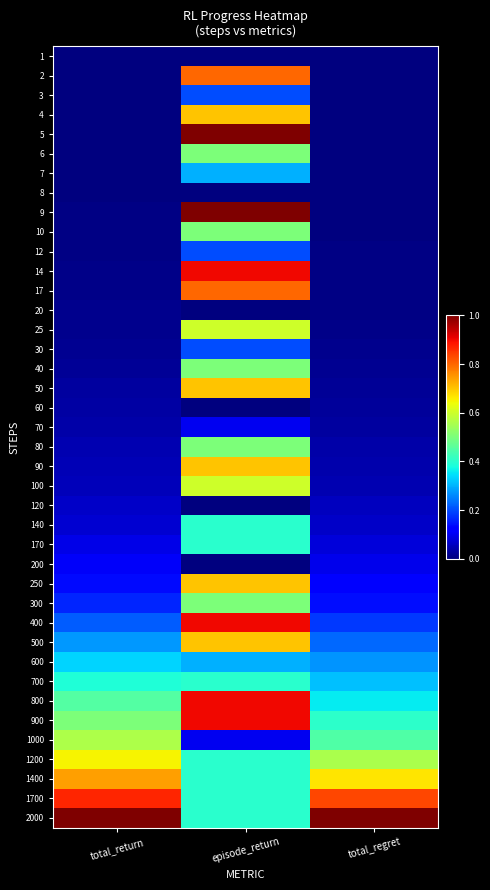

Reading left to right, extract all data points from this chart.

1: total_return=0.0	episode_return=0.0	total_regret=0.0
2: total_return=0.0	episode_return=0.8	total_regret=0.0
3: total_return=0.0	episode_return=0.2	total_regret=0.0
4: total_return=0.0	episode_return=0.7	total_regret=0.0
5: total_return=0.0	episode_return=1.0	total_regret=0.0
6: total_return=0.0	episode_return=0.5	total_regret=0.0
7: total_return=0.0	episode_return=0.3	total_regret=0.0
8: total_return=0.0	episode_return=0.0	total_regret=0.0
9: total_return=0.0	episode_return=1.0	total_regret=0.0
10: total_return=0.0	episode_return=0.5	total_regret=0.0
12: total_return=0.0	episode_return=0.2	total_regret=0.0
14: total_return=0.0	episode_return=0.9	total_regret=0.0
17: total_return=0.0	episode_return=0.8	total_regret=0.0
20: total_return=0.0	episode_return=0.0	total_regret=0.0
25: total_return=0.0	episode_return=0.6	total_regret=0.0
30: total_return=0.0	episode_return=0.2	total_regret=0.0
40: total_return=0.0	episode_return=0.5	total_regret=0.0
50: total_return=0.0	episode_return=0.7	total_regret=0.0
60: total_return=0.0	episode_return=0.0	total_regret=0.0
70: total_return=0.0	episode_return=0.1	total_regret=0.0
80: total_return=0.0	episode_return=0.5	total_regret=0.0
90: total_return=0.0	episode_return=0.7	total_regret=0.0
100: total_return=0.1	episode_return=0.6	total_regret=0.0
120: total_return=0.1	episode_return=0.0	total_regret=0.1
140: total_return=0.1	episode_return=0.4	total_regret=0.1
170: total_return=0.1	episode_return=0.4	total_regret=0.1
200: total_return=0.1	episode_return=0.0	total_regret=0.1
250: total_return=0.1	episode_return=0.7	total_regret=0.1
300: total_return=0.2	episode_return=0.5	total_regret=0.1
400: total_return=0.2	episode_return=0.9	total_regret=0.2
500: total_return=0.3	episode_return=0.7	total_regret=0.2
600: total_return=0.3	episode_return=0.3	total_regret=0.3
700: total_return=0.4	episode_return=0.4	total_regret=0.3
800: total_return=0.4	episode_return=0.9	total_regret=0.4
900: total_return=0.5	episode_return=0.9	total_regret=0.4
1000: total_return=0.6	episode_return=0.1	total_regret=0.4
1200: total_return=0.7	episode_return=0.4	total_regret=0.6
1400: total_return=0.7	episode_return=0.4	total_regret=0.7
1700: total_return=0.9	episode_return=0.4	total_regret=0.8
2000: total_return=1.0	episode_return=0.4	total_regret=1.0